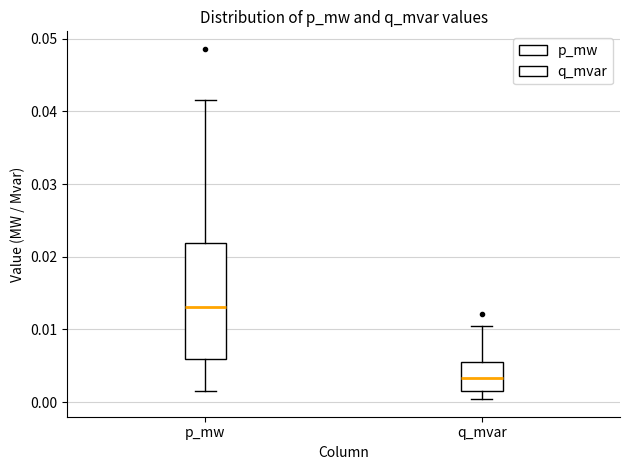

Which box has the highest median line?

p_mw